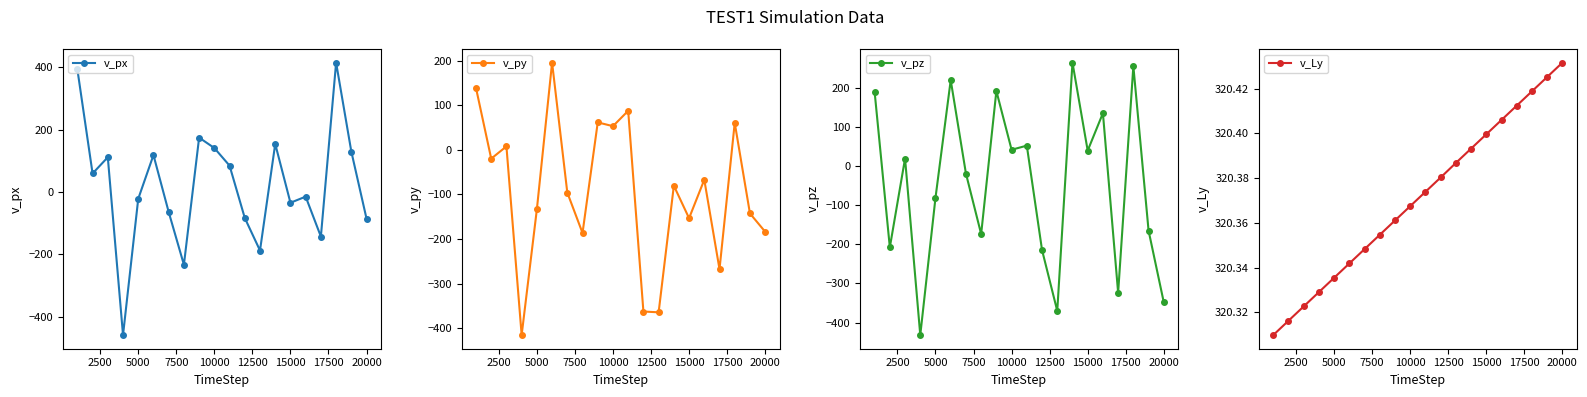

How many data points in v_pz are less than 19?

10